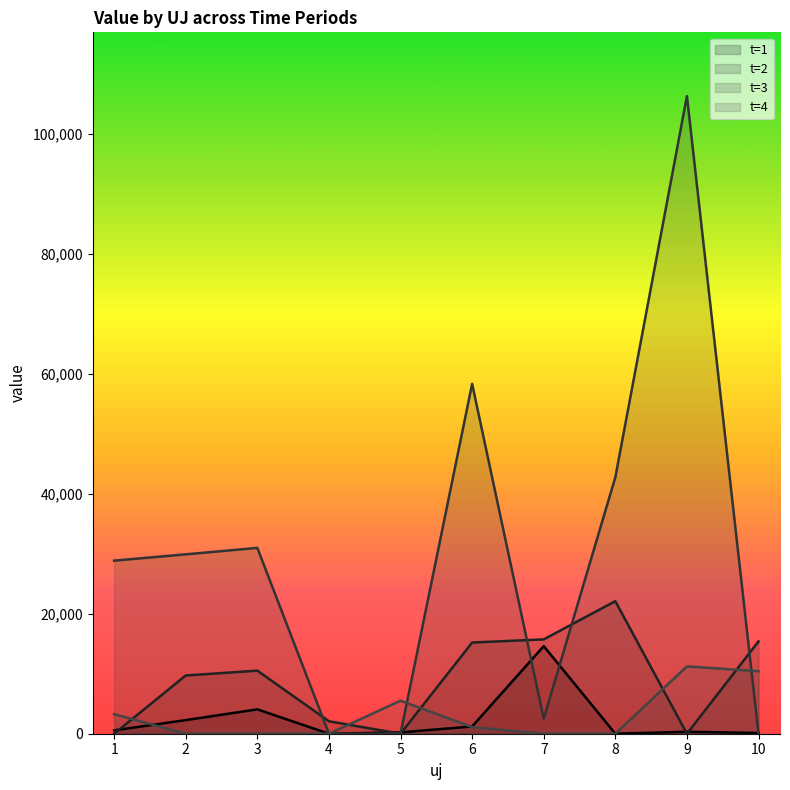

List the series in order of their peak value, highest first.

t=3, t=2, t=1, t=4